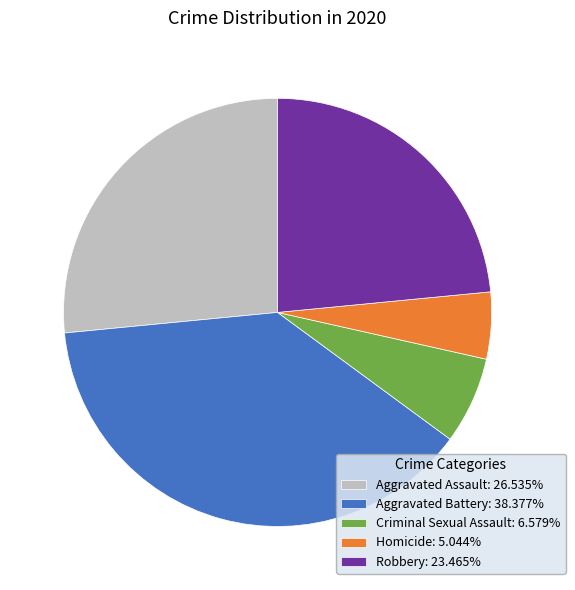

Which slice is the smallest?

Homicide